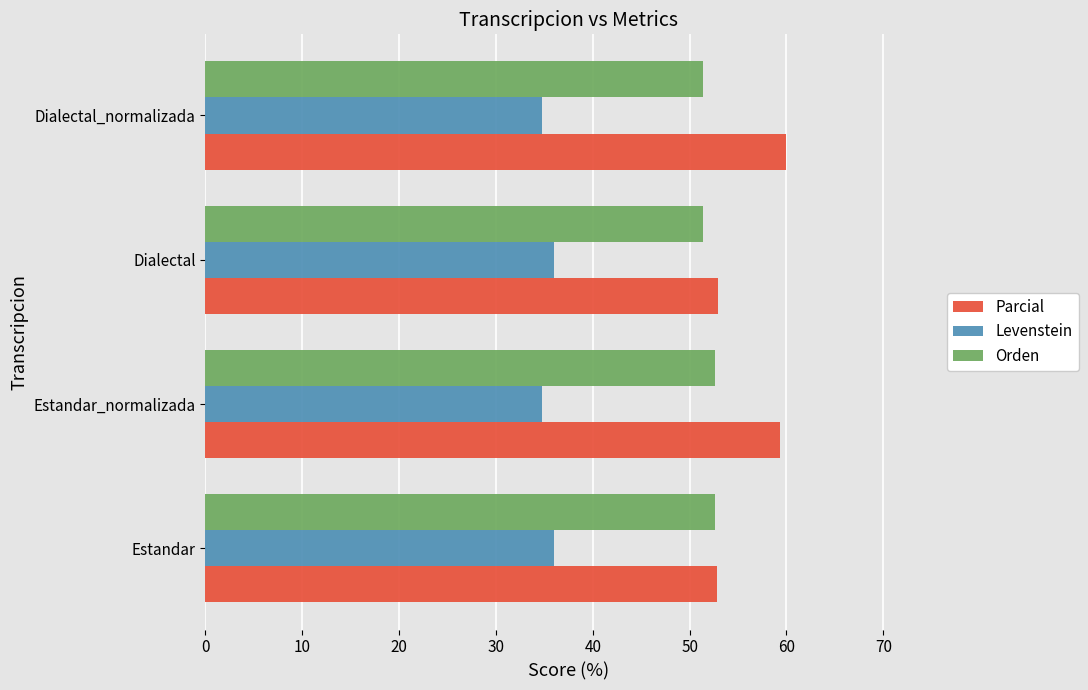

Rank the series by their maximum value, from lowest to highest.

Levenstein, Orden, Parcial